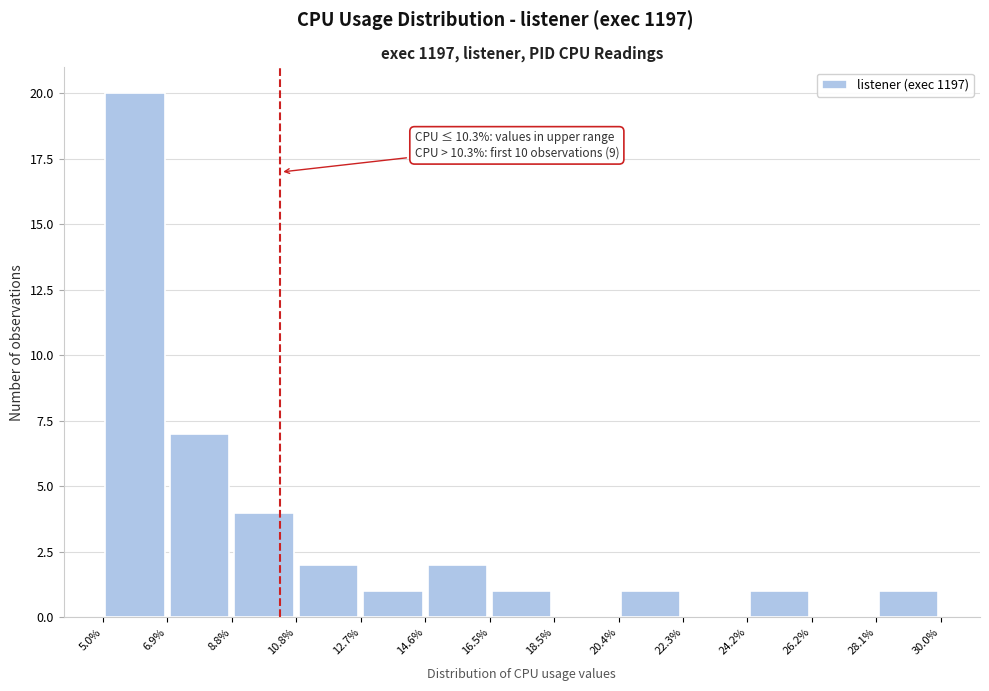

Which range on the x-axis has the tallest bar?

5.0% to 6.9%